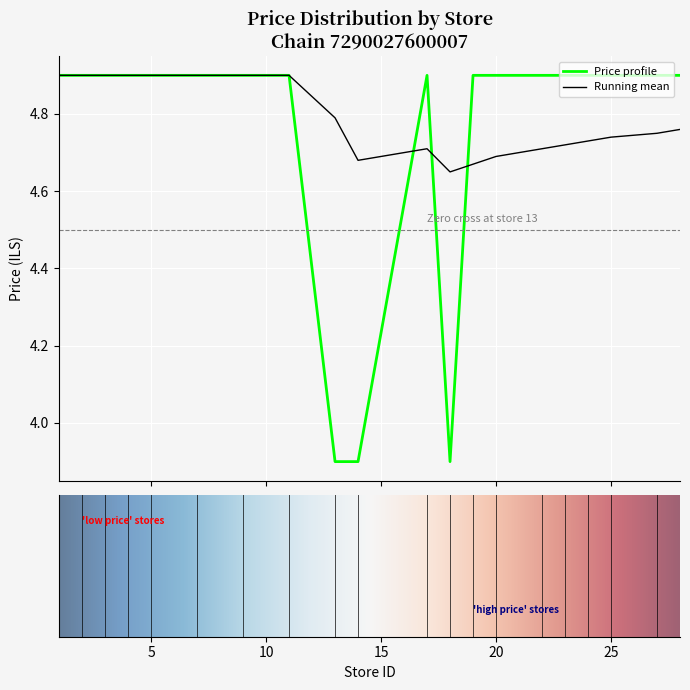

Which series has the widest spread of values?

Price profile